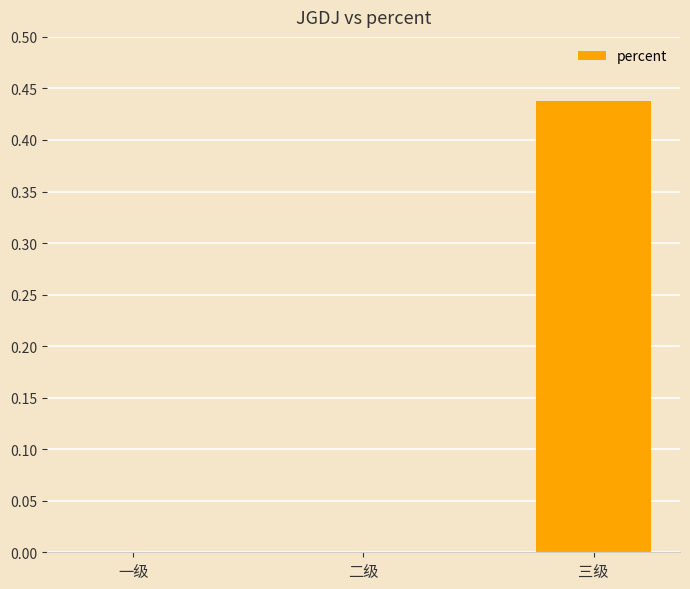

Count the number of data series in this chart.

1